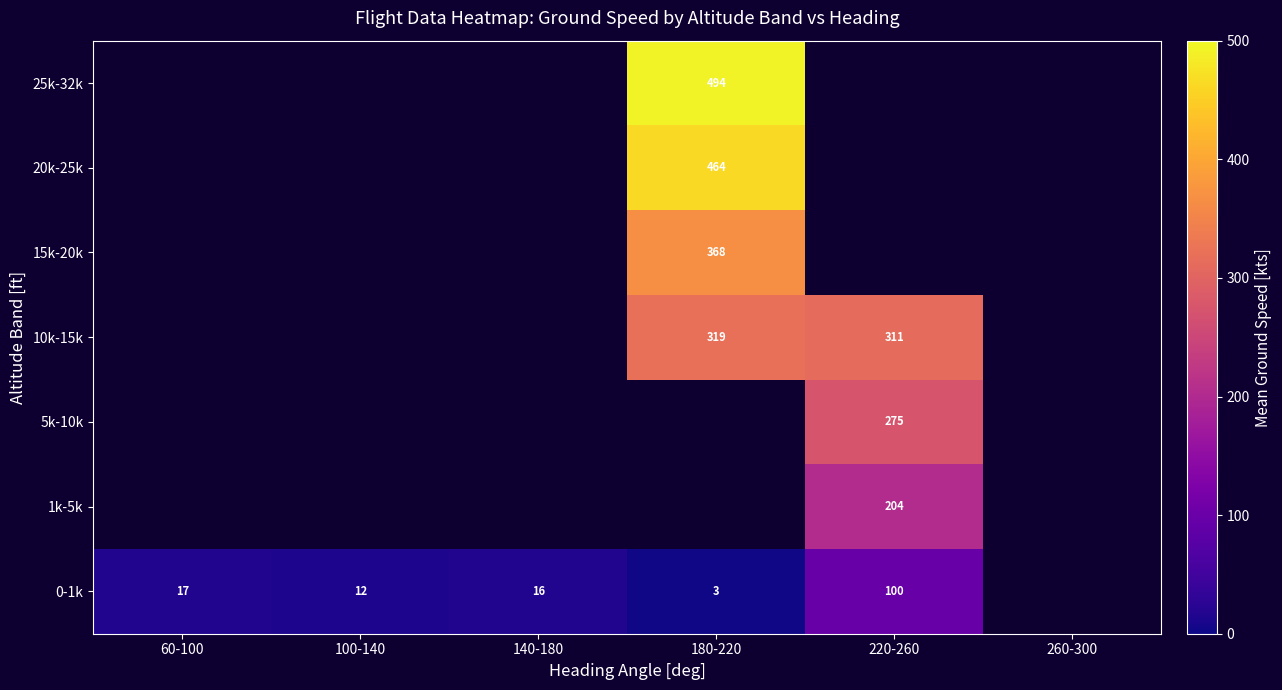

Is it true that 5k-10k equals 275 at 220-260?

True